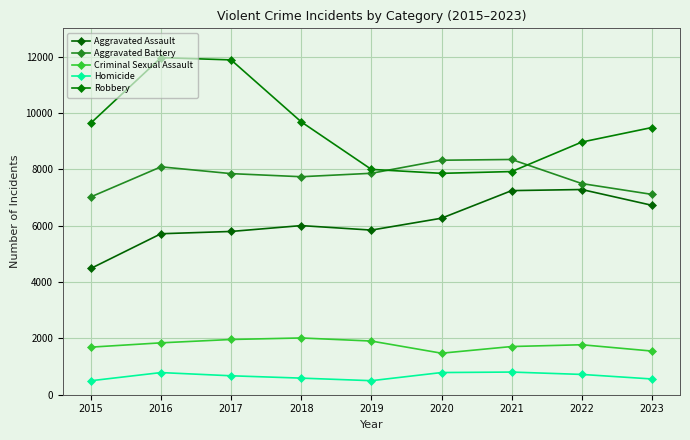

What is the approximate value of Homicide at 2021, to the nearest 10?

800